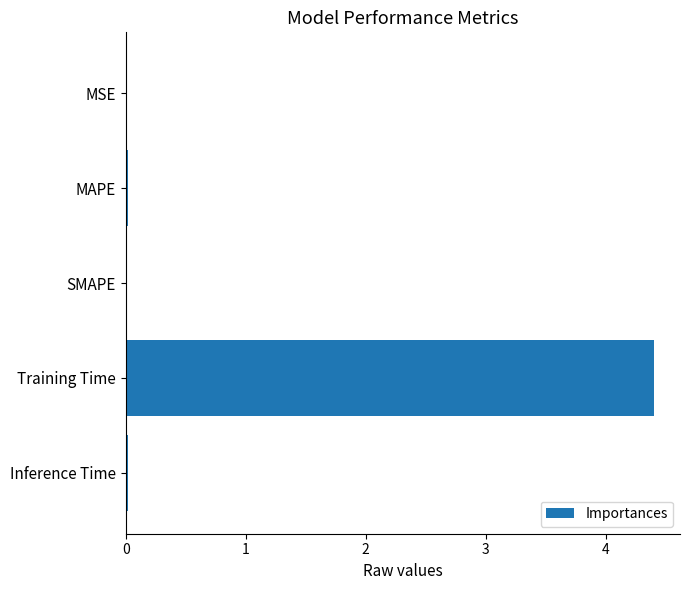

Between MSE and Training Time, which is larger?

Training Time